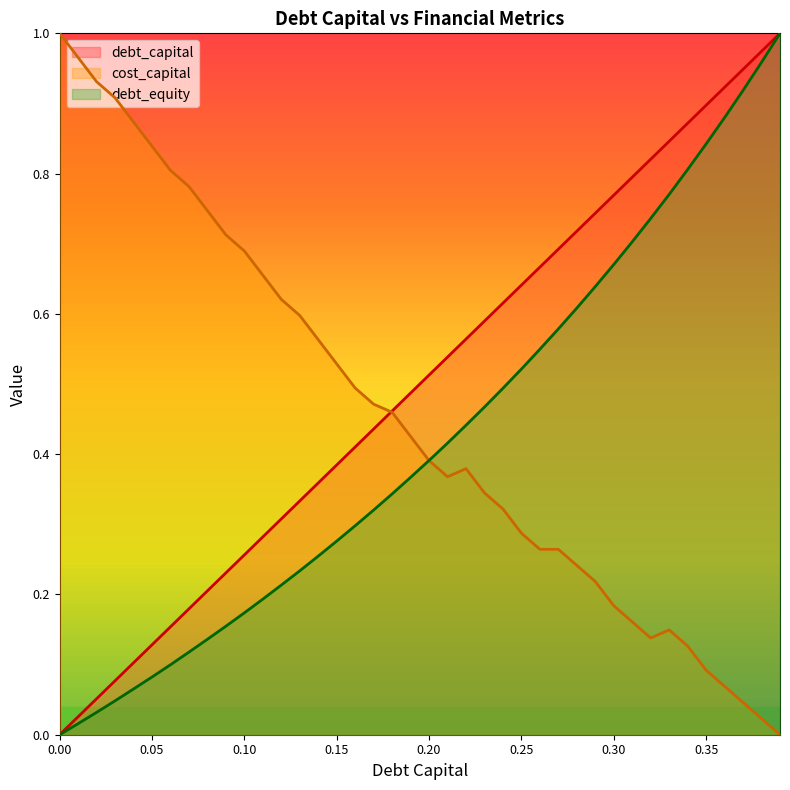

What is the total value across all series at 0.28?

1.6